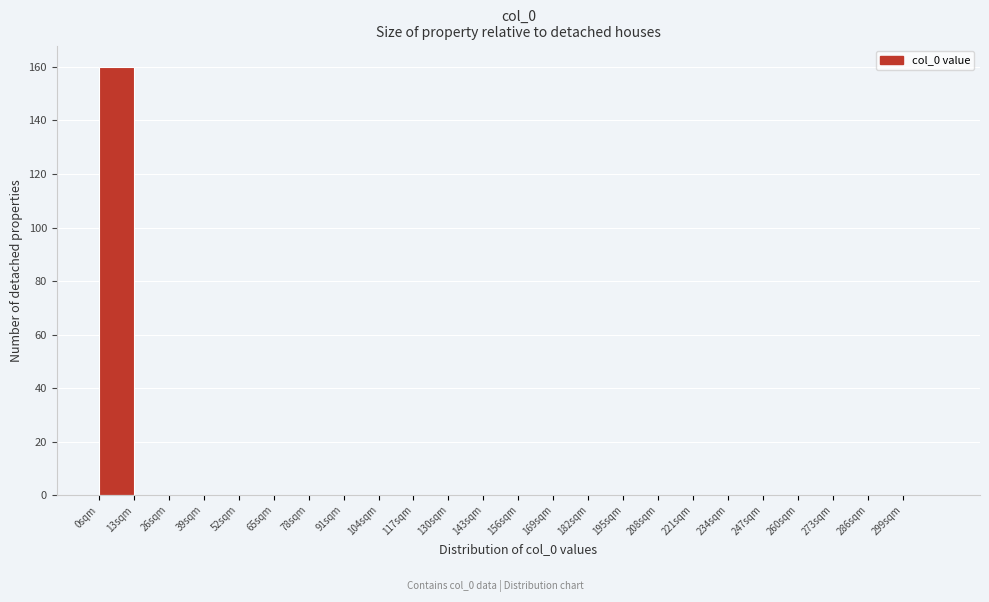

How tall is the bar that spans 0 to 13 on the x-axis? Neither the bar edges nor the heights are printed on the chart, so give them approximately, as read against the axes.

160